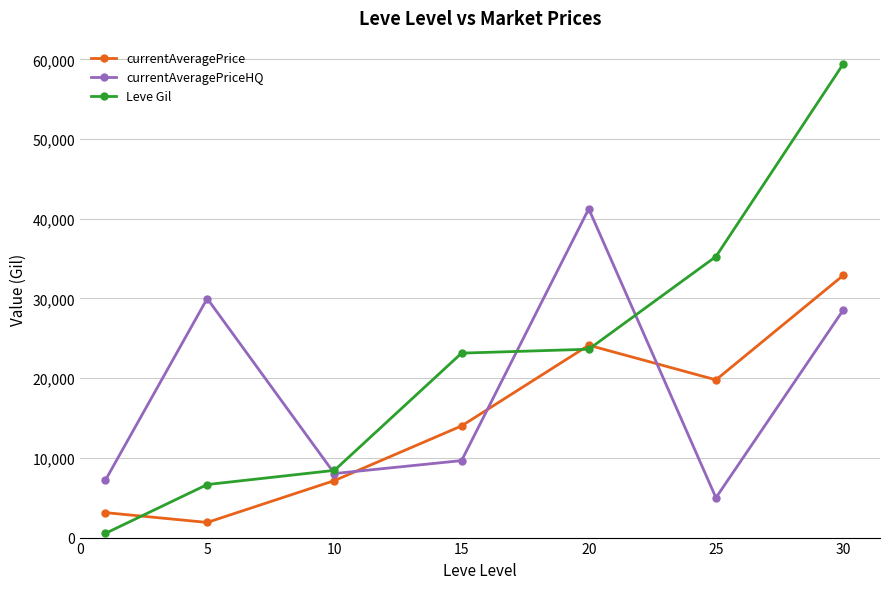

Reading right to left, extract all data points from this chart.

currentAveragePrice: 32888.6	19790.7	24137.0	14011.5	7151.4	1899.5	3131.3
currentAveragePriceHQ: 28525.8	4999.0	41250.0	9657.8	8034.7	29994.7	7213.0
Leve Gil: 59405.0	35261.7	23633.3	23143.3	8435.0	6655.0	531.7